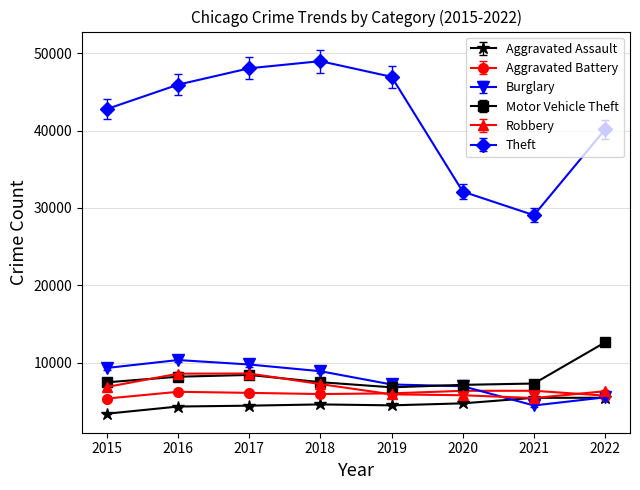

Where is the first local minimum for Theft?

2021